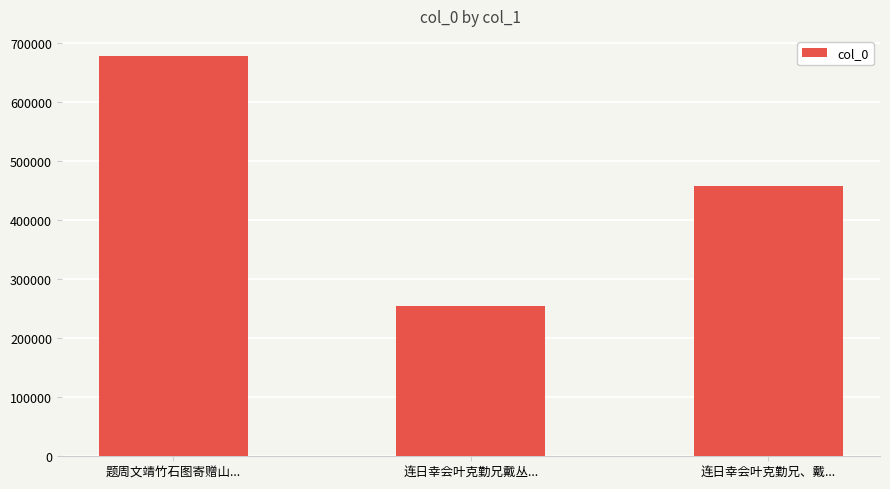

What is the smallest value displayed?

253980